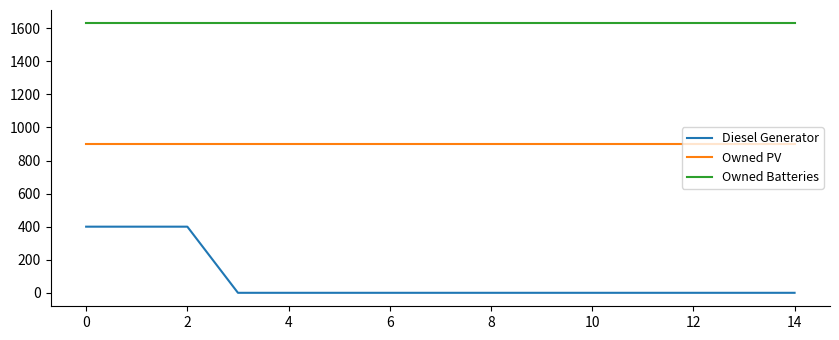

Rank the series by their maximum value, from highest to lowest.

Owned Batteries, Owned PV, Diesel Generator